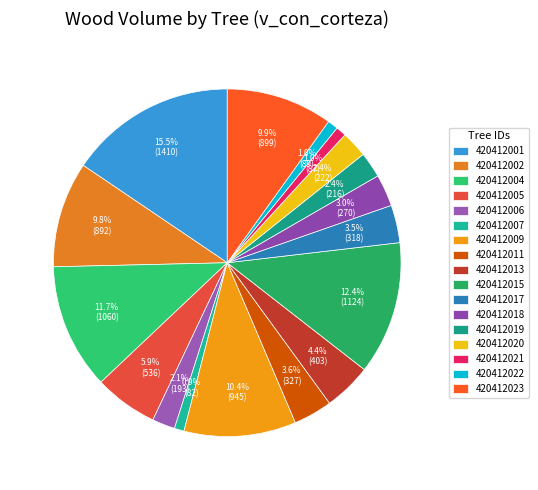

How many slices are in this pie chart?

17